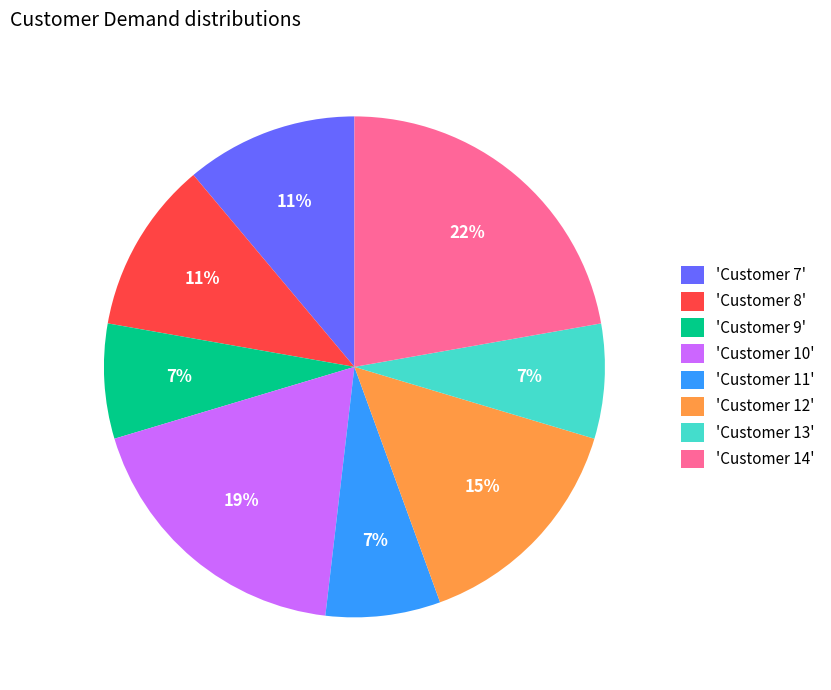

Is it true that 'Customer 8' is 2% of the pie?

False